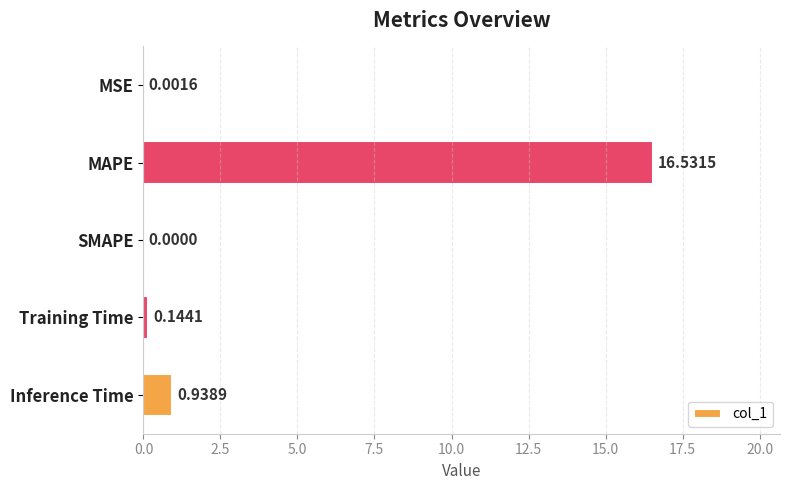

Where is the data nearest to the value 8?

Inference Time